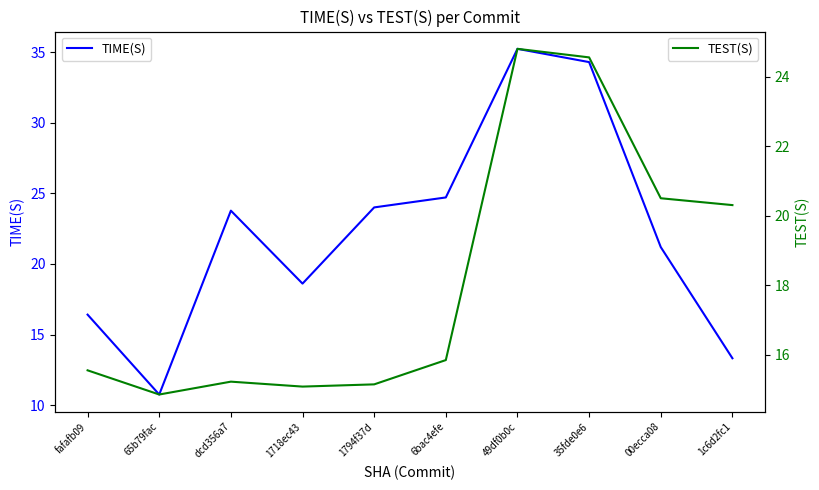

At which category does the chart reach its minimum across all series?

65b79fac